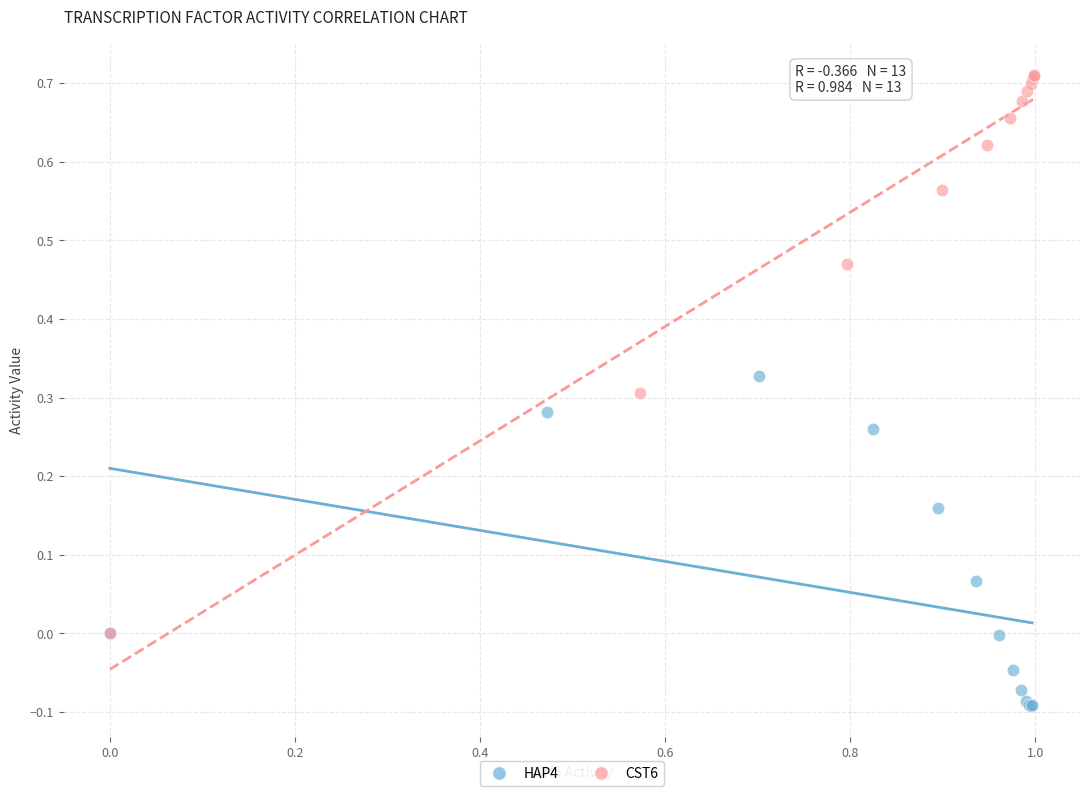

Which series reaches the minimum Y coordinate?

HAP4